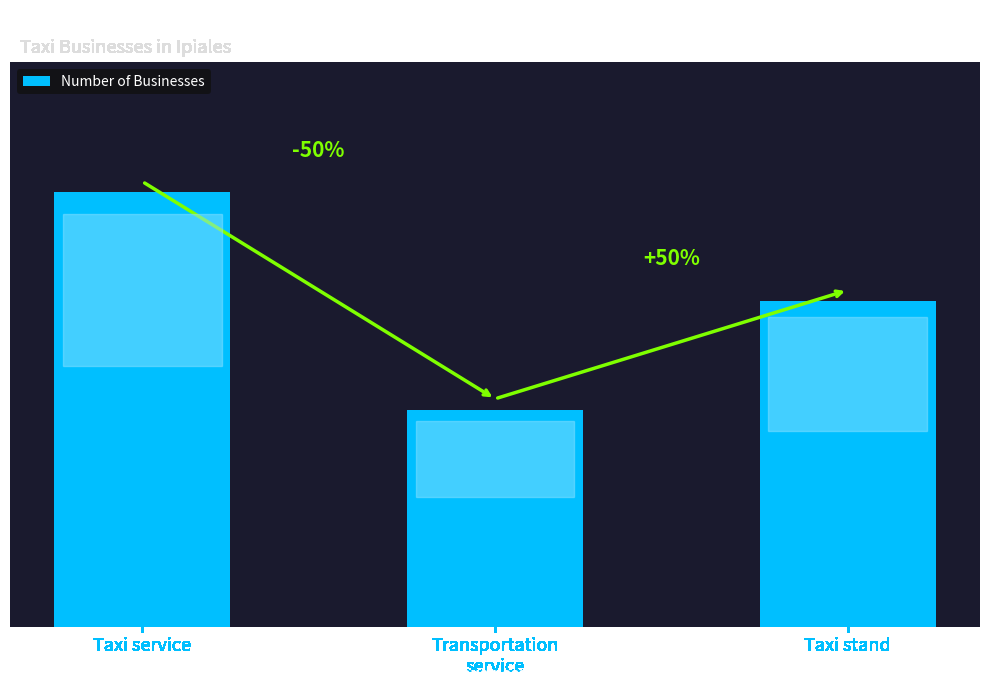

What is the difference between the values at Taxi service and Transportation
service?

2